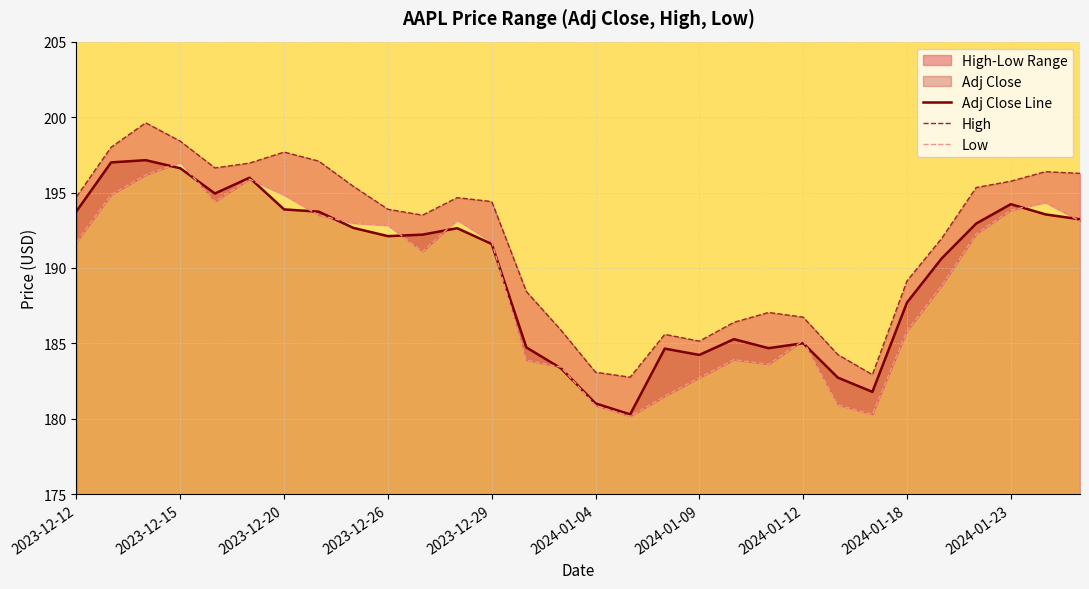

What is the minimum value for Adj Close Line?

180.3